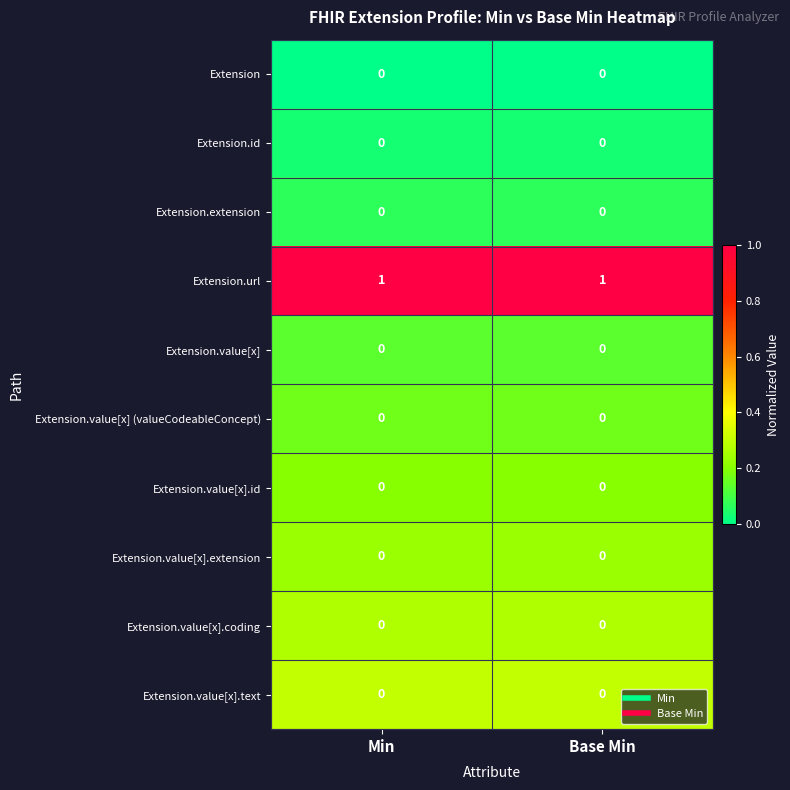

Reading left to right, what are all the values shown in this chart?

Extension: 0	0
Extension.id: 0	0
Extension.extension: 0	0
Extension.url: 1	1
Extension.value[x]: 0	0
Extension.value[x] (valueCodeableConcept): 0	0
Extension.value[x].id: 0	0
Extension.value[x].extension: 0	0
Extension.value[x].coding: 0	0
Extension.value[x].text: 0	0